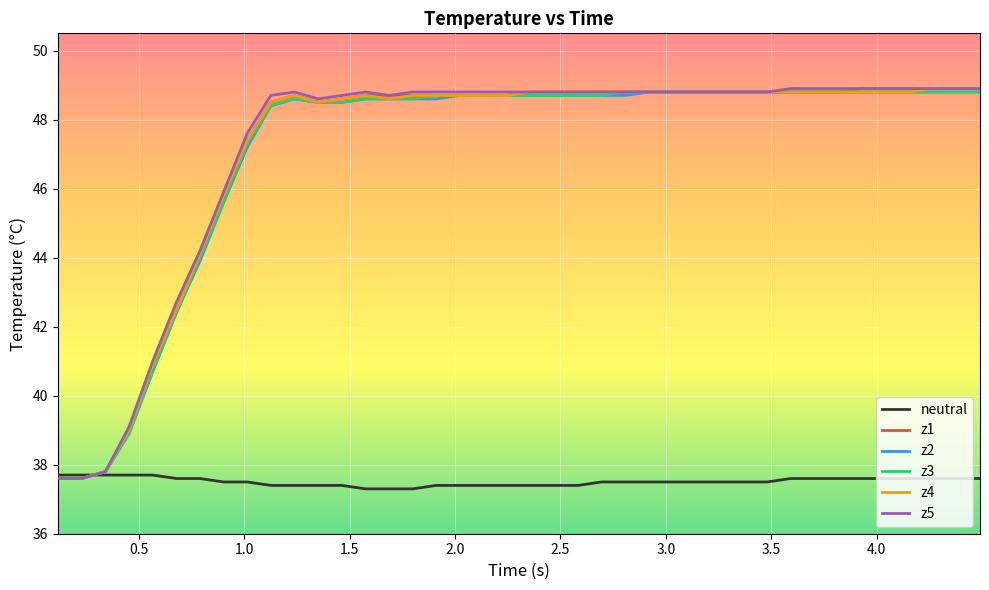

What is the smallest value displayed?

37.3